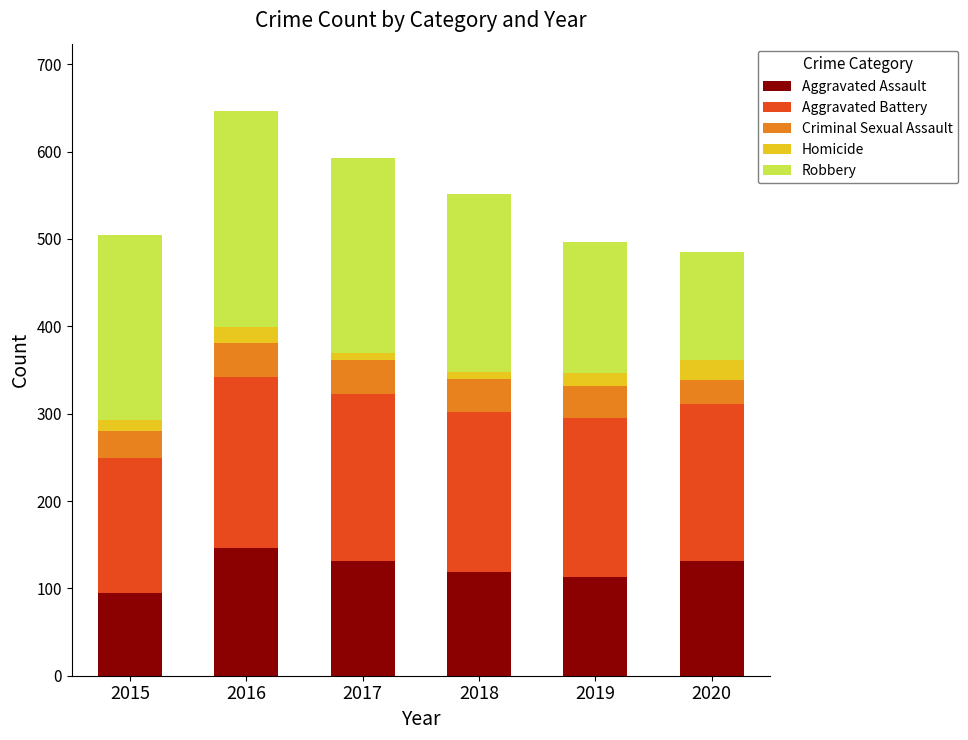

What is the difference between the second highest and second lowest values in the Aggravated Assault series?

18